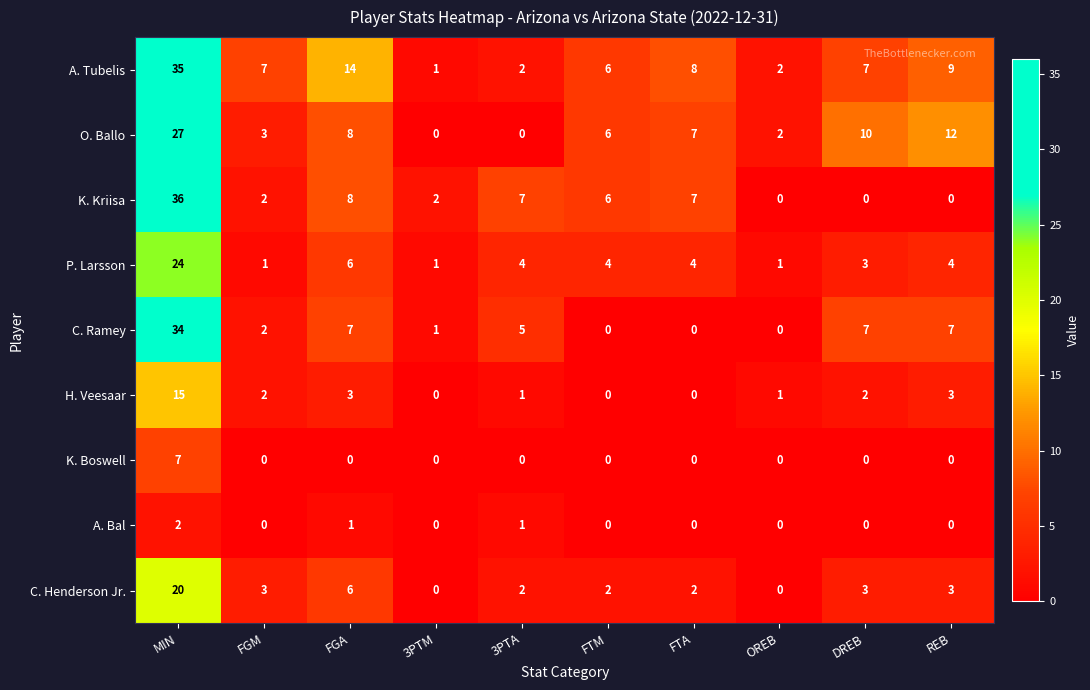

At which label is C. Henderson Jr. closest to 10?

FGA